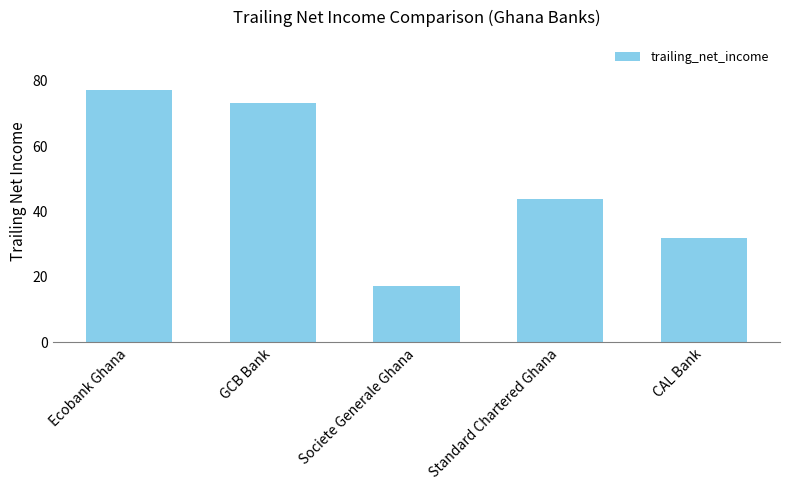

What is the label of the 5th bar from the right?

Ecobank Ghana